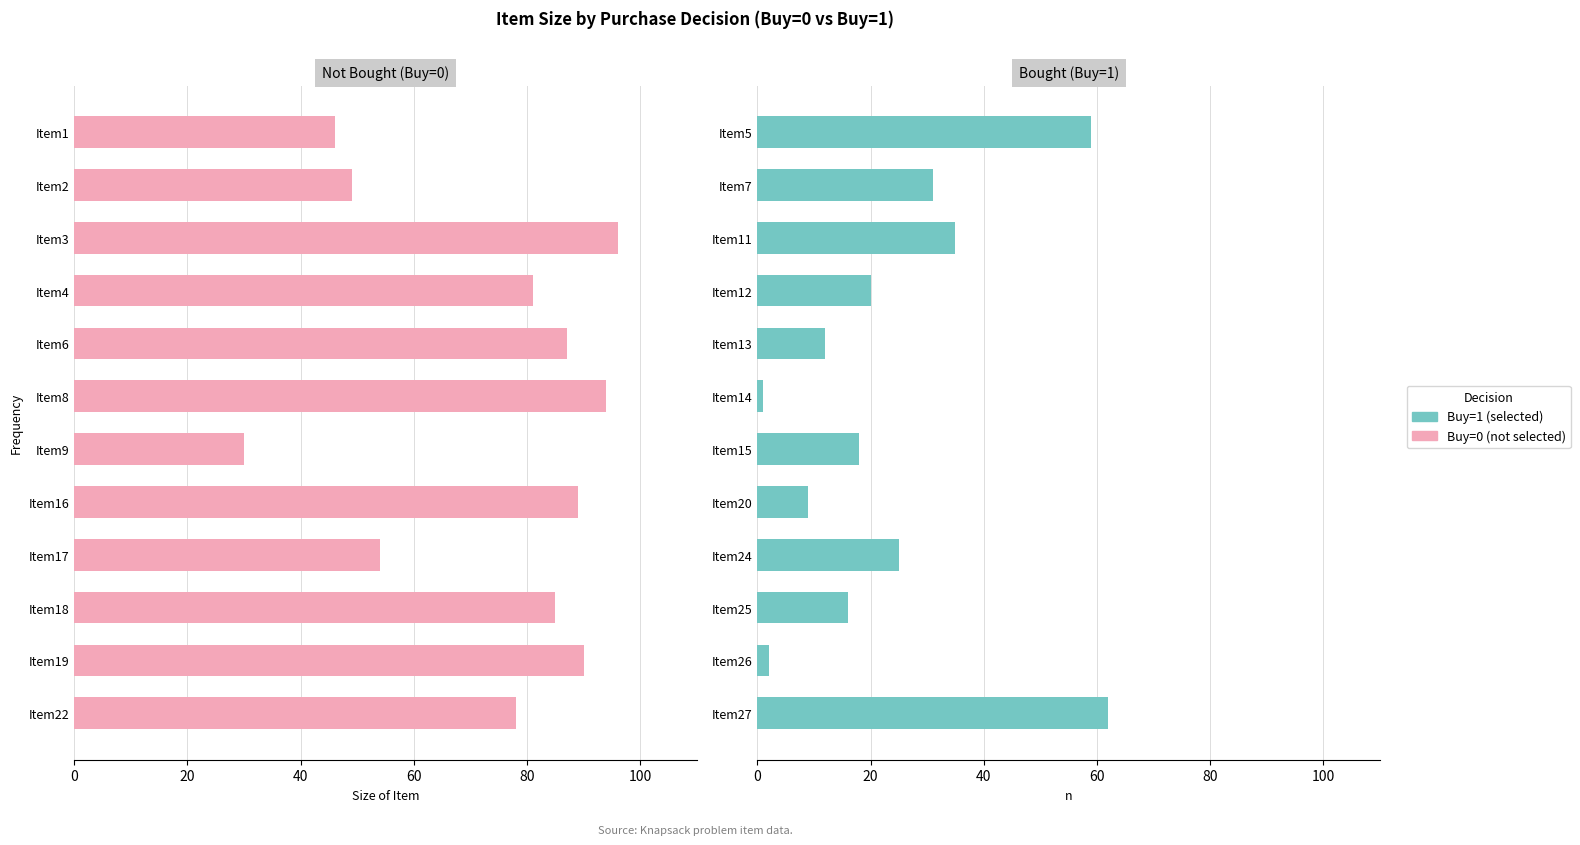

Which series changed the most between 20 and 60?

Buy=0 (not selected)